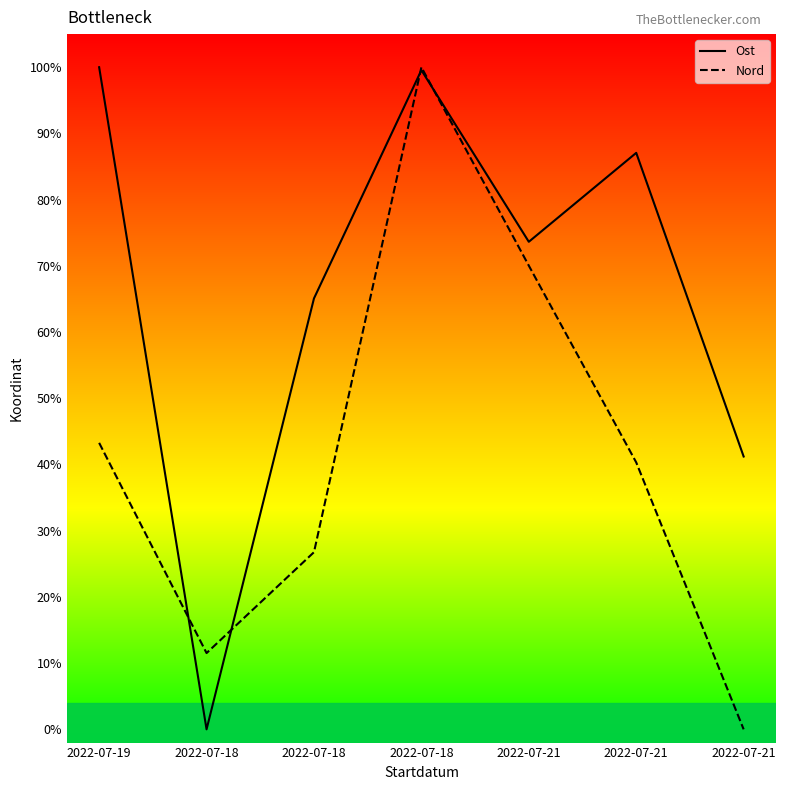

What are all the series names shown in the legend?

Ost, Nord